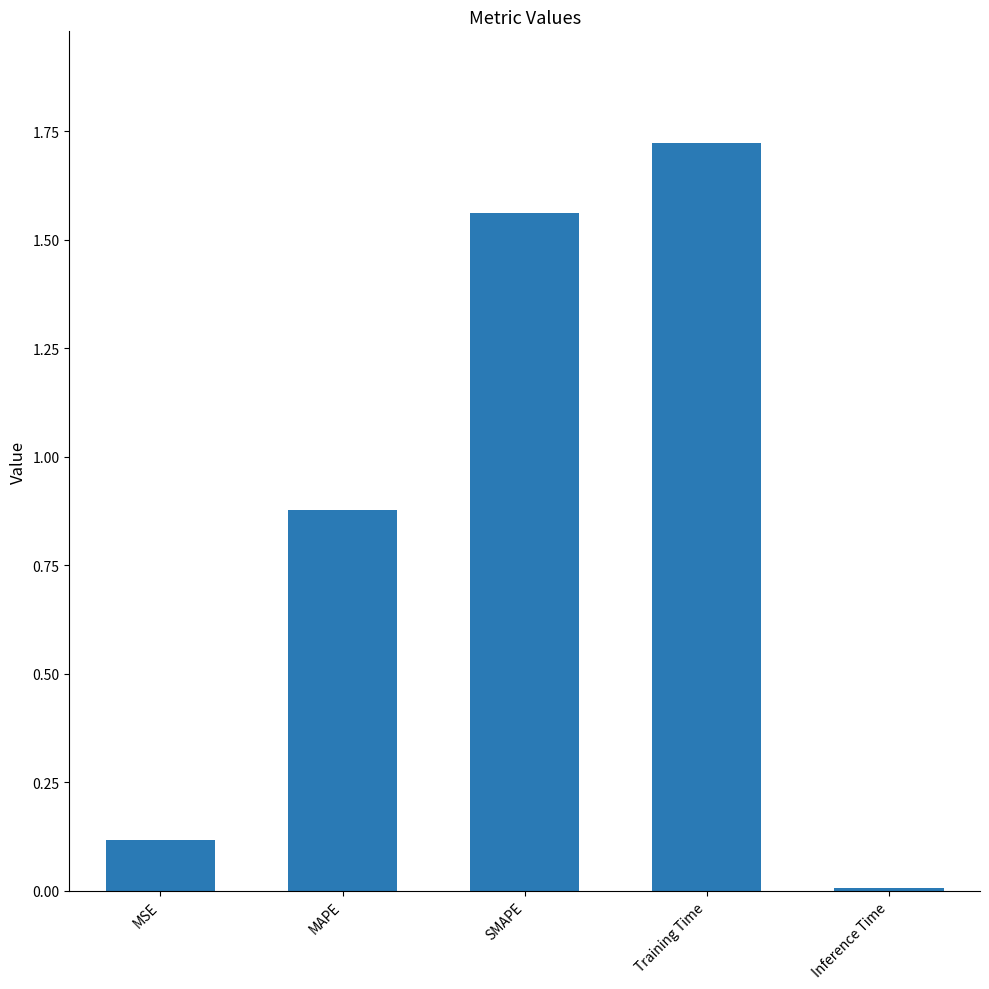

Is it true that the value at MSE is 0.1?

True